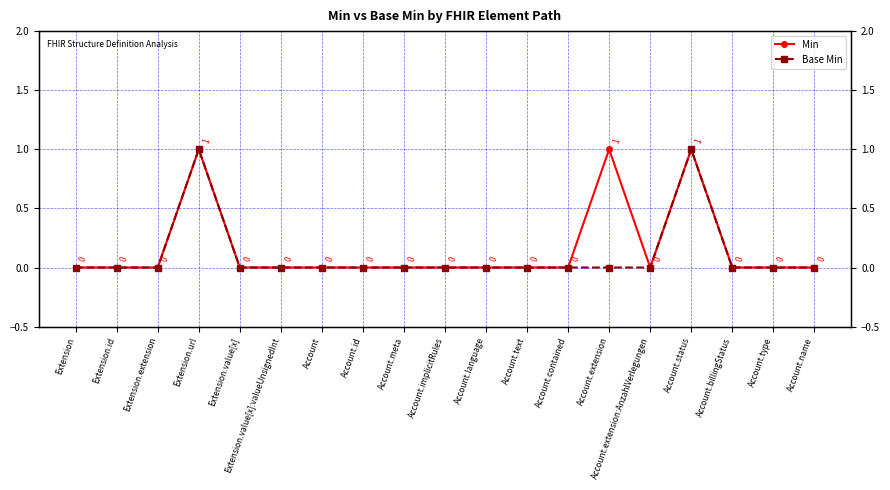

What is the sum of all Base Min values?

2